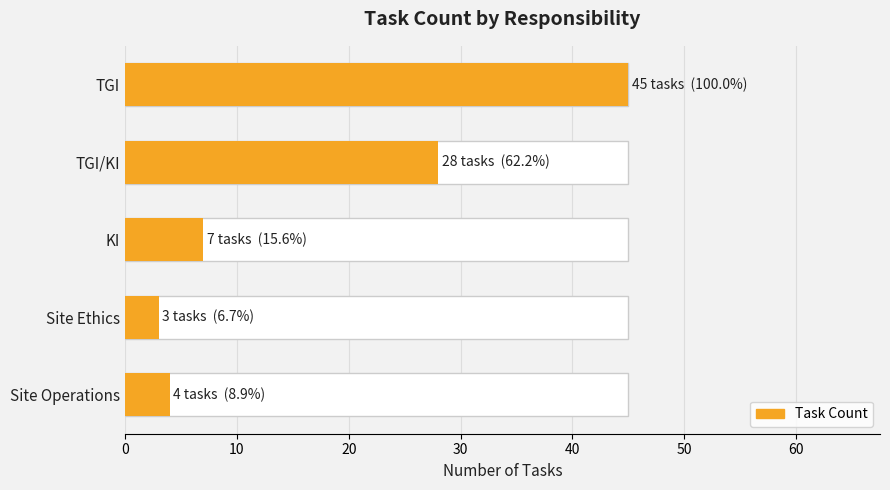

Does the chart contain any negative values?

No